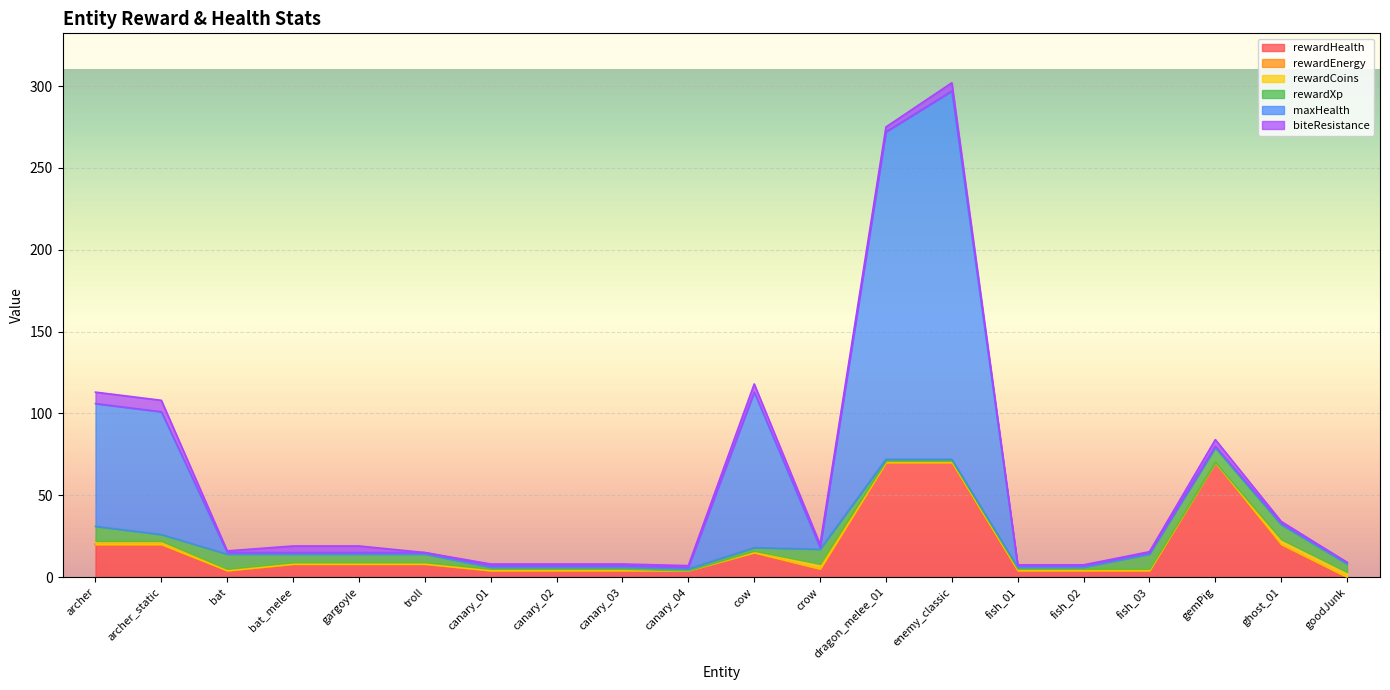

Does the chart display data point markers on the line(s)?

No